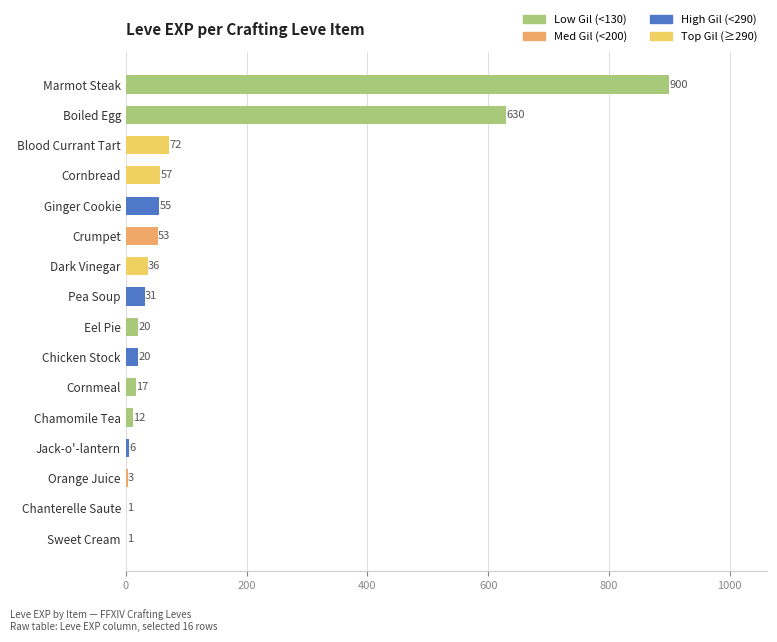

What is the sum of the values at Boiled Egg and Crumpet?

683